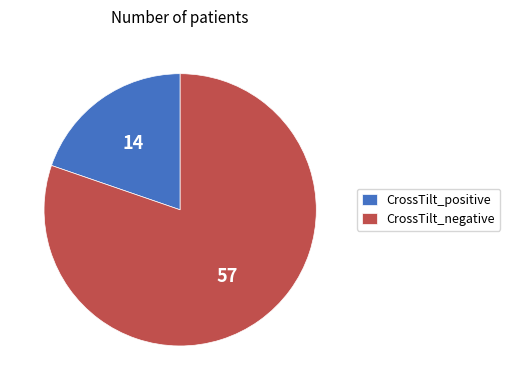

Count the number of slices in the pie.

2